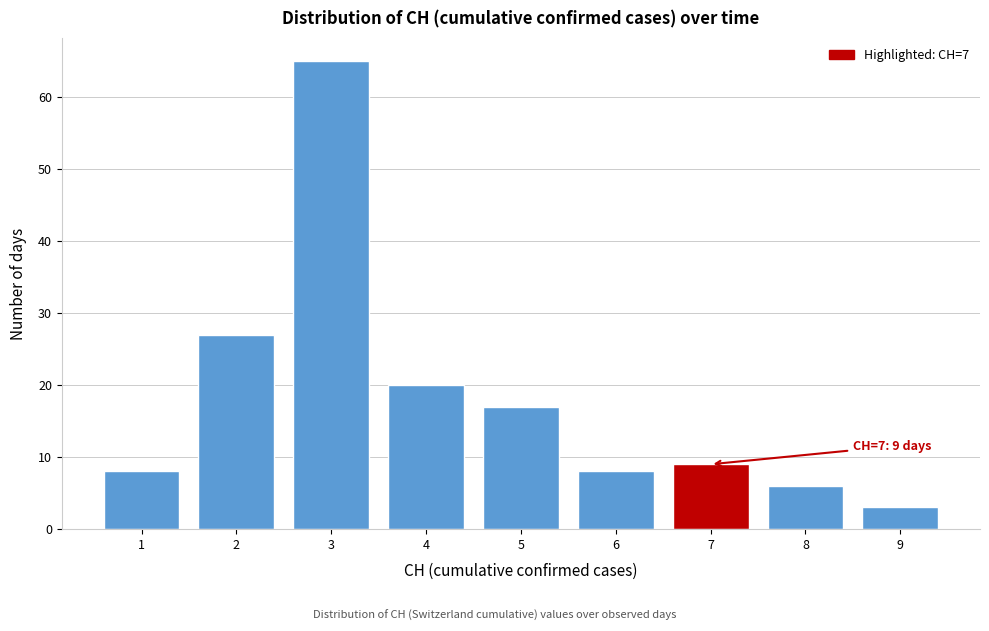

Reading left to right, transcribe all the data shown in this chart.

8	27	65	20	17	8	9	6	3